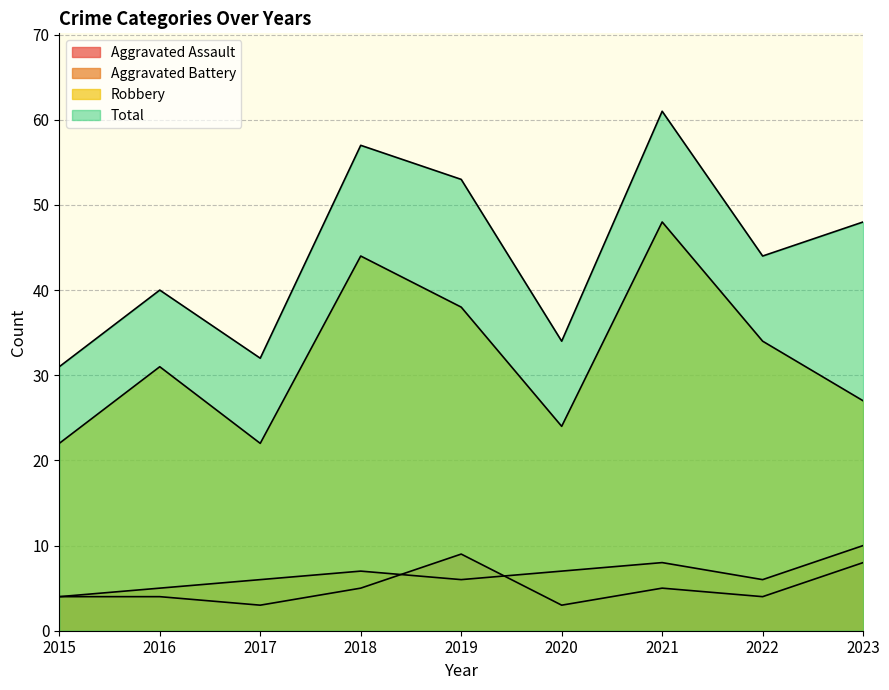

Reading left to right, transcribe all the data shown in this chart.

Aggravated Assault: 2015=4	2016=4	2017=3	2018=5	2019=9	2020=3	2021=5	2022=4	2023=8
Aggravated Battery: 2015=4	2016=5	2017=6	2018=7	2019=6	2020=7	2021=8	2022=6	2023=10
Robbery: 2015=22	2016=31	2017=22	2018=44	2019=38	2020=24	2021=48	2022=34	2023=27
Total: 2015=31	2016=40	2017=32	2018=57	2019=53	2020=34	2021=61	2022=44	2023=48